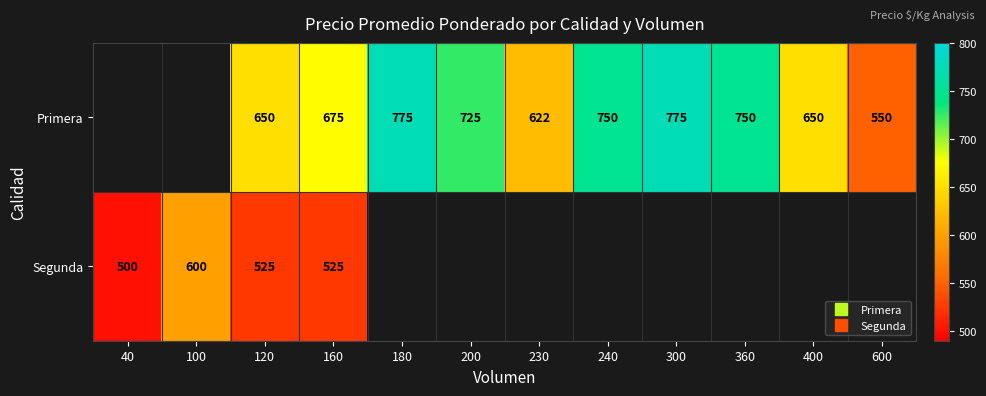

The value of Segunda at 160 is 525.0. True or false?

True